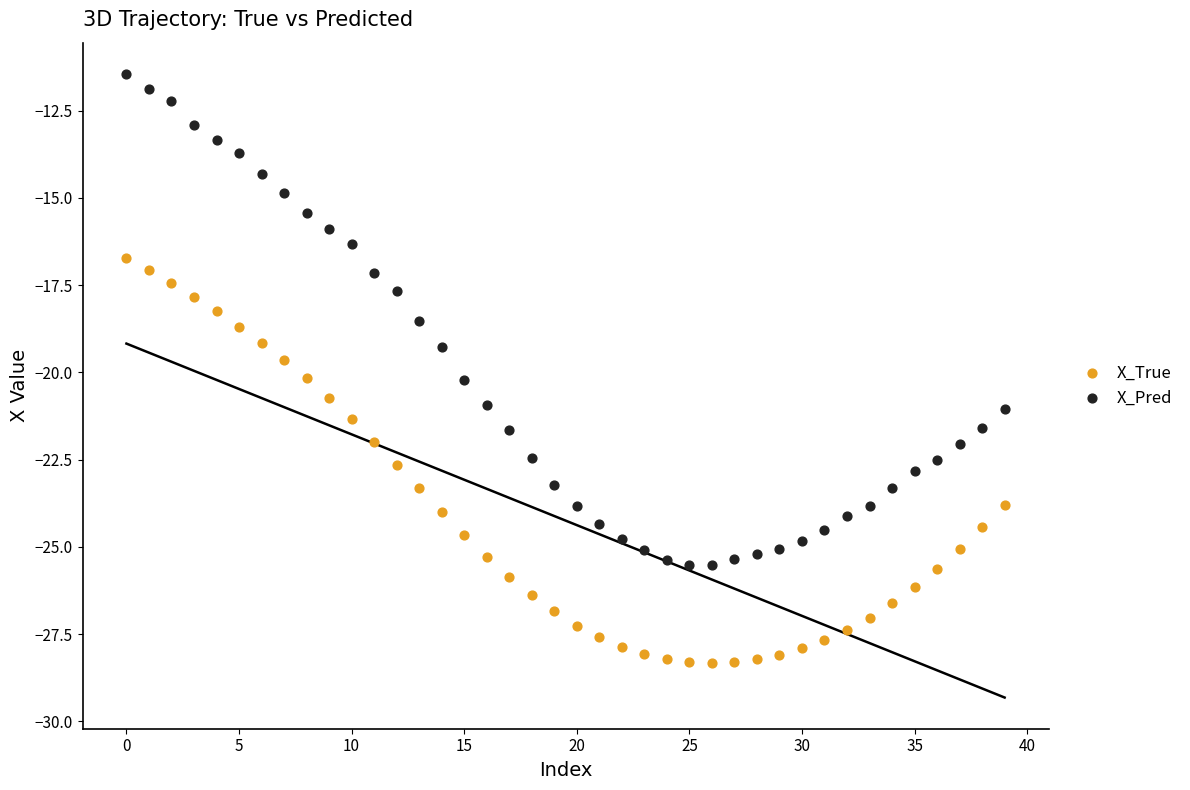

What are all the series names shown in the legend?

X_True, X_Pred